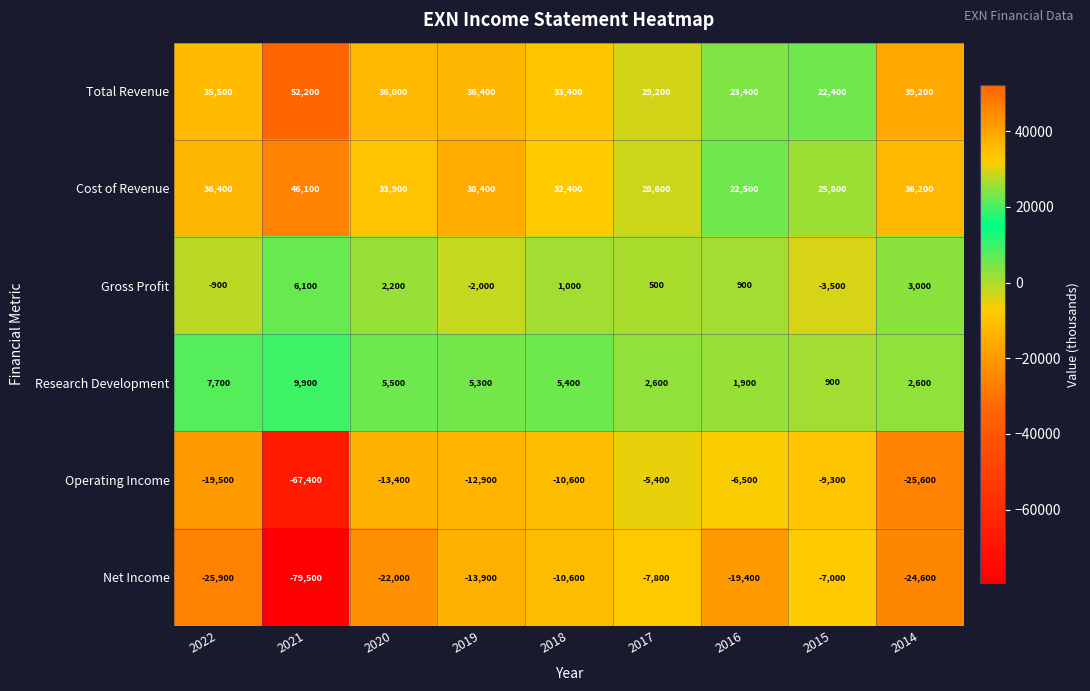

What is the highest value of the Research Development series?

9900